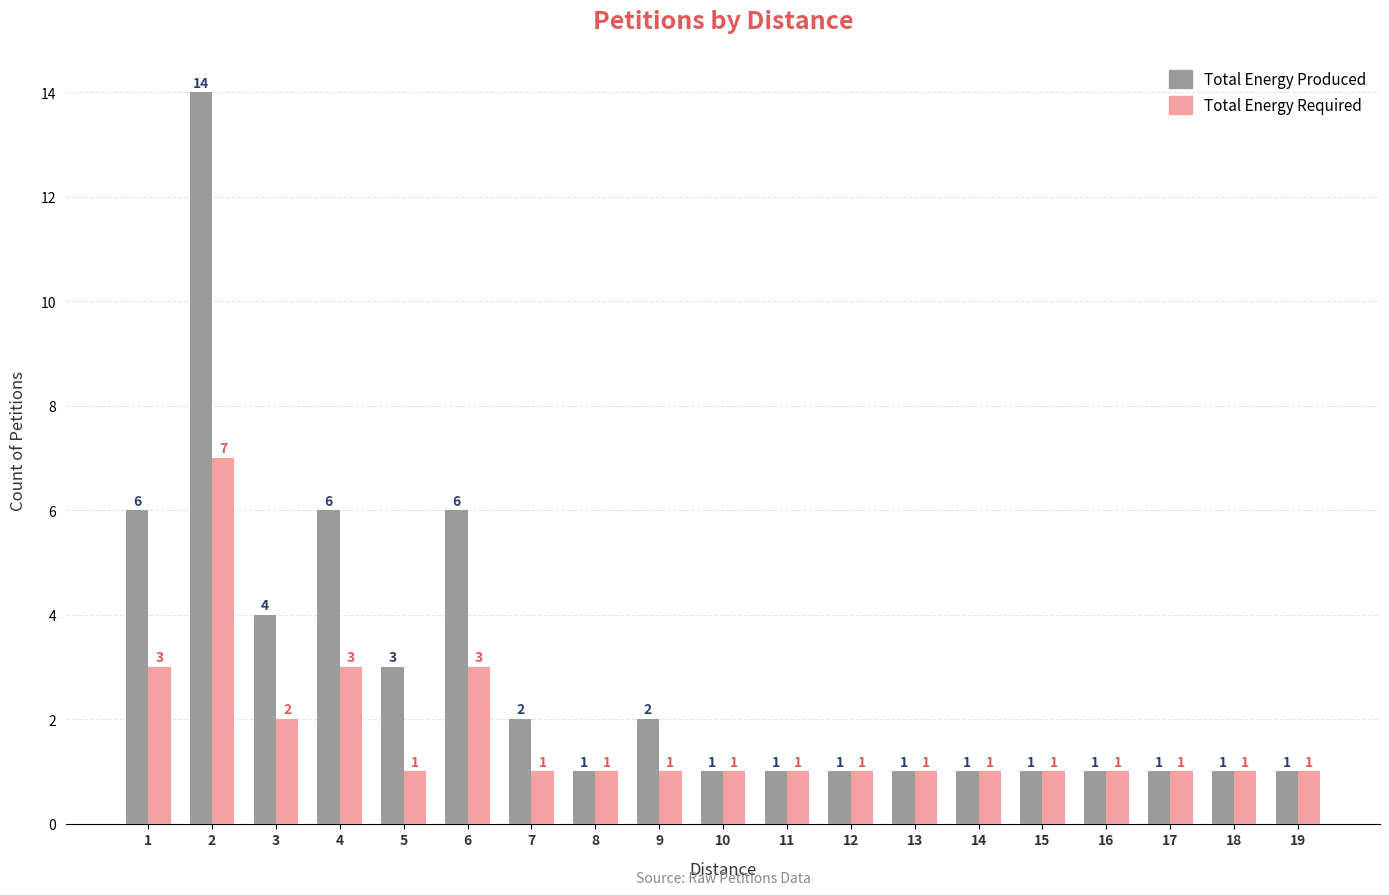

Is it true that Total Energy Required equals 4 at 4?

False